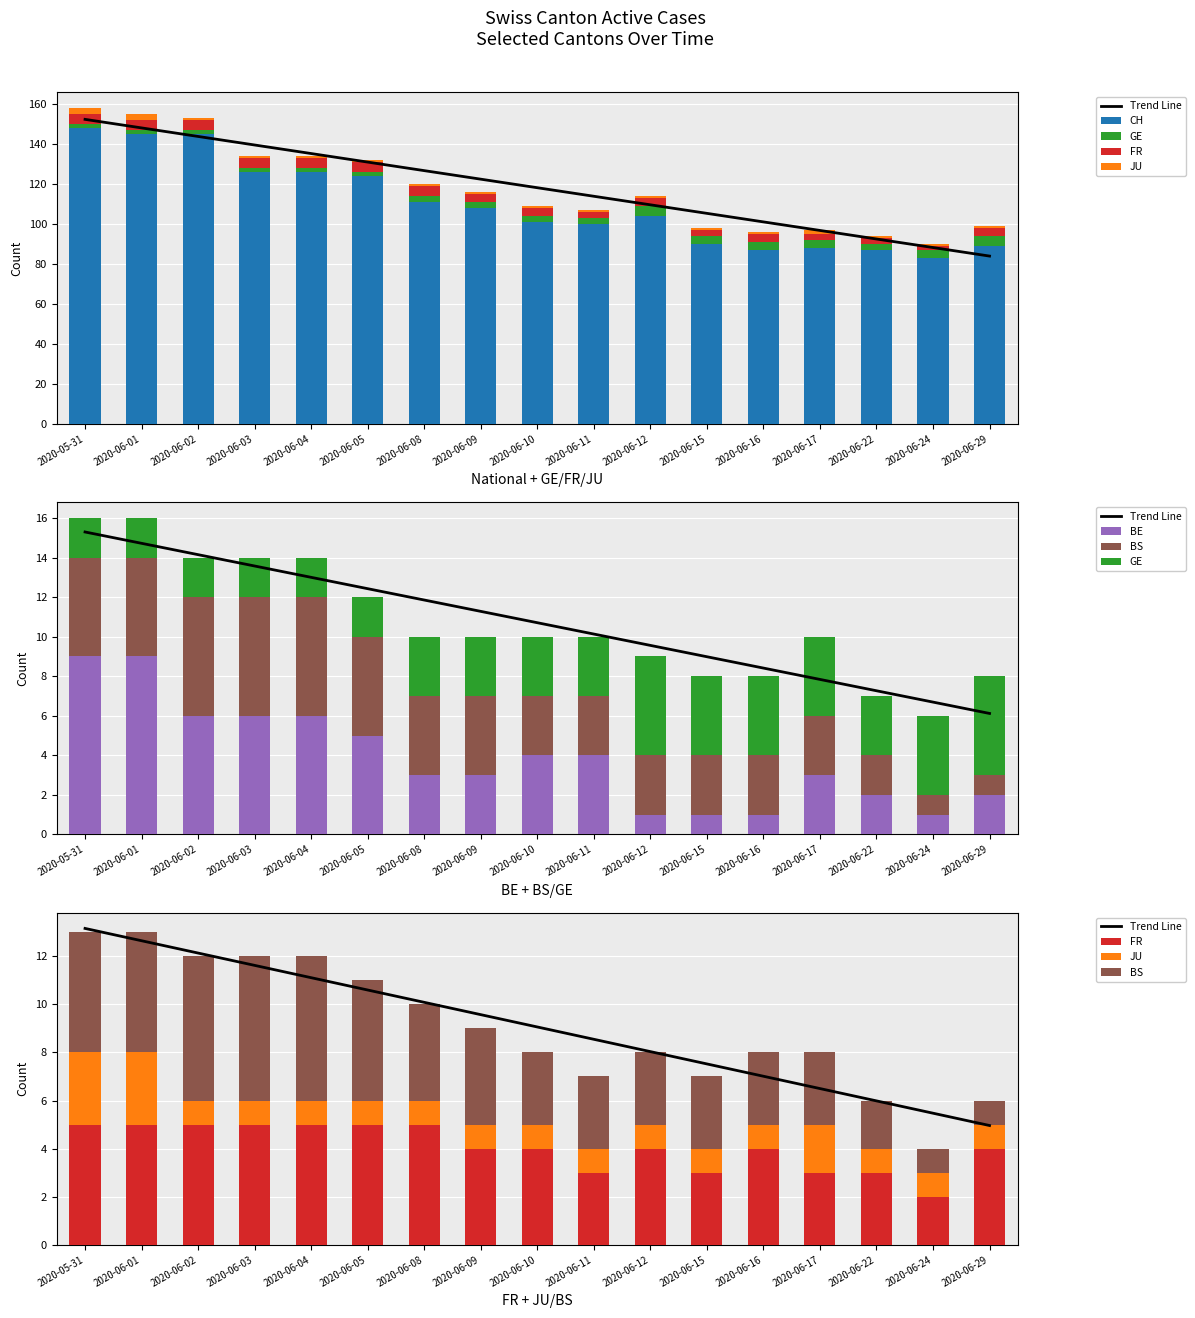

At which label does CH first exceed 104?

2020-05-31